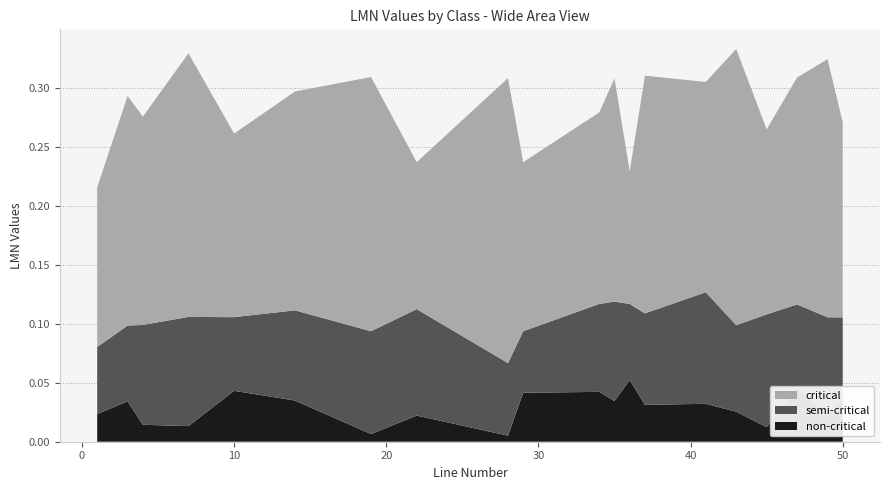

Reading left to right, extract all data points from this chart.

non-critical: 0.0	0.0	0.0	0.0	0.0	0.0	0.0	0.0	0.0	0.0	0.0	0.0	0.1	0.0	0.0	0.0	0.0	0.0	0.0	0.0
semi-critical: 0.1	0.1	0.1	0.1	0.1	0.1	0.1	0.1	0.1	0.1	0.1	0.1	0.1	0.1	0.1	0.1	0.1	0.1	0.1	0.1
critical: 0.1	0.2	0.2	0.2	0.2	0.2	0.2	0.1	0.2	0.1	0.2	0.2	0.1	0.2	0.2	0.2	0.2	0.2	0.2	0.2